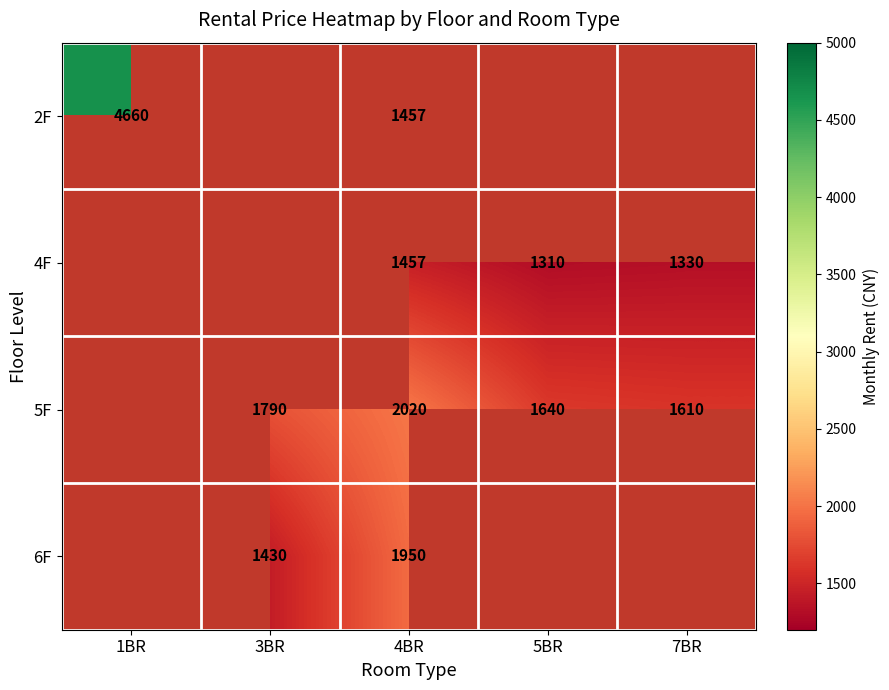

What is the difference between the 5F values at 7BR and 5BR?

30